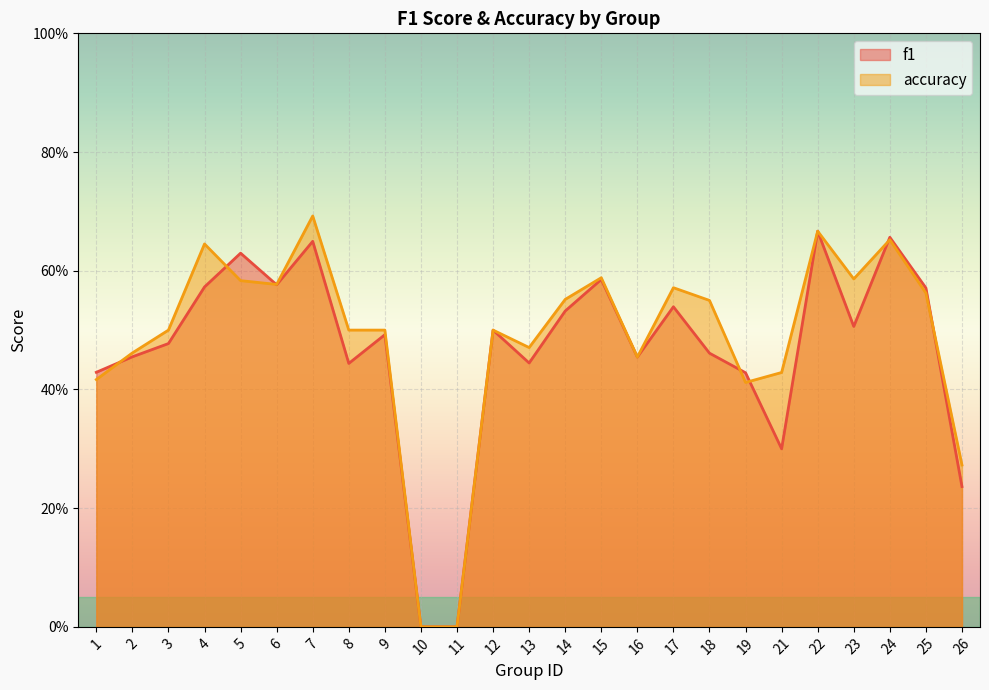

Which series has the largest total across all categories?

accuracy